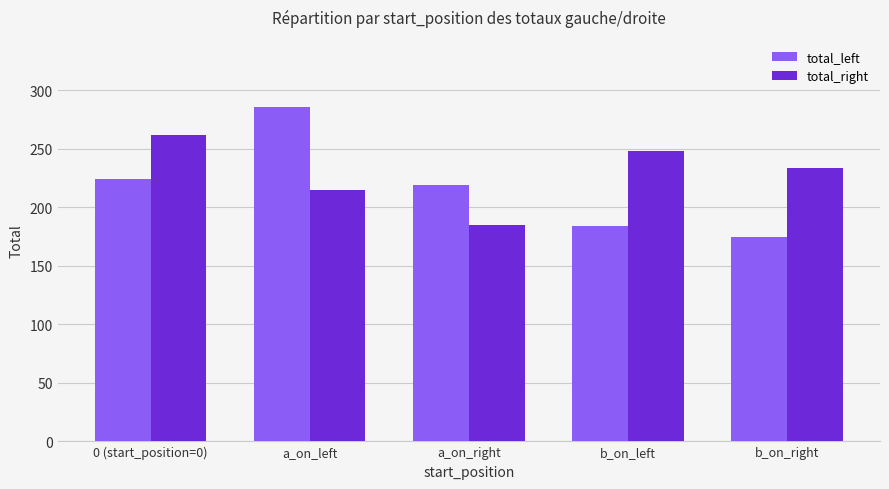

Does the chart contain any negative values?

No